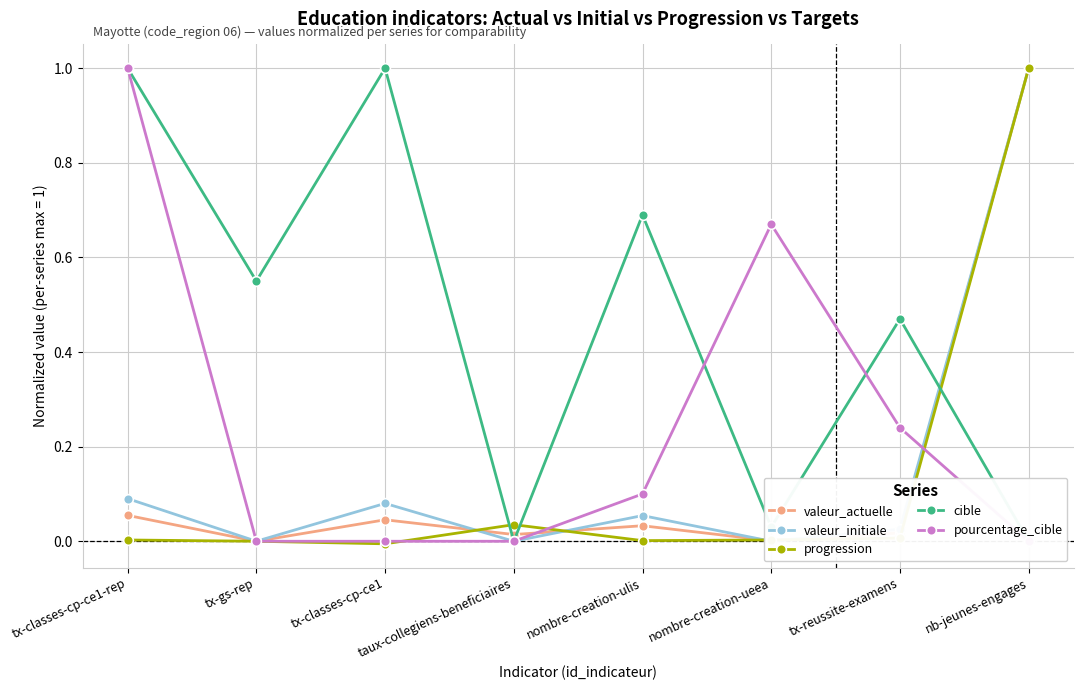

How many lines are shown in the chart?

5